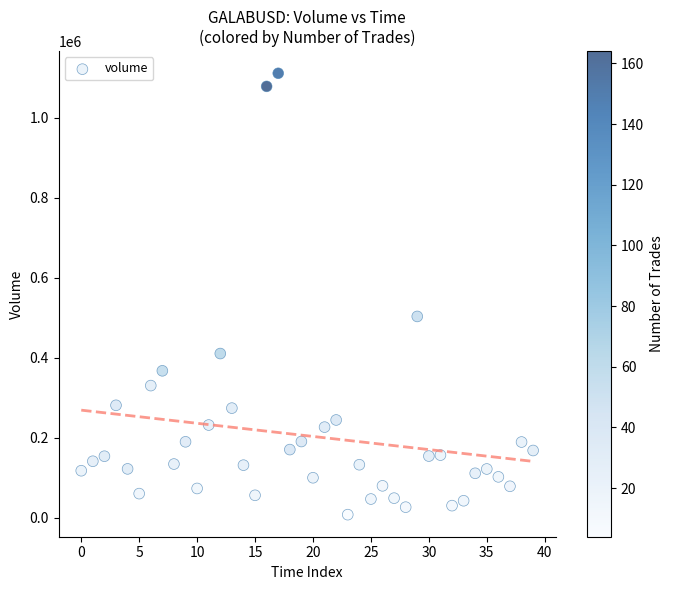

What Y value in the scatter plot is closest to 559175?

502981